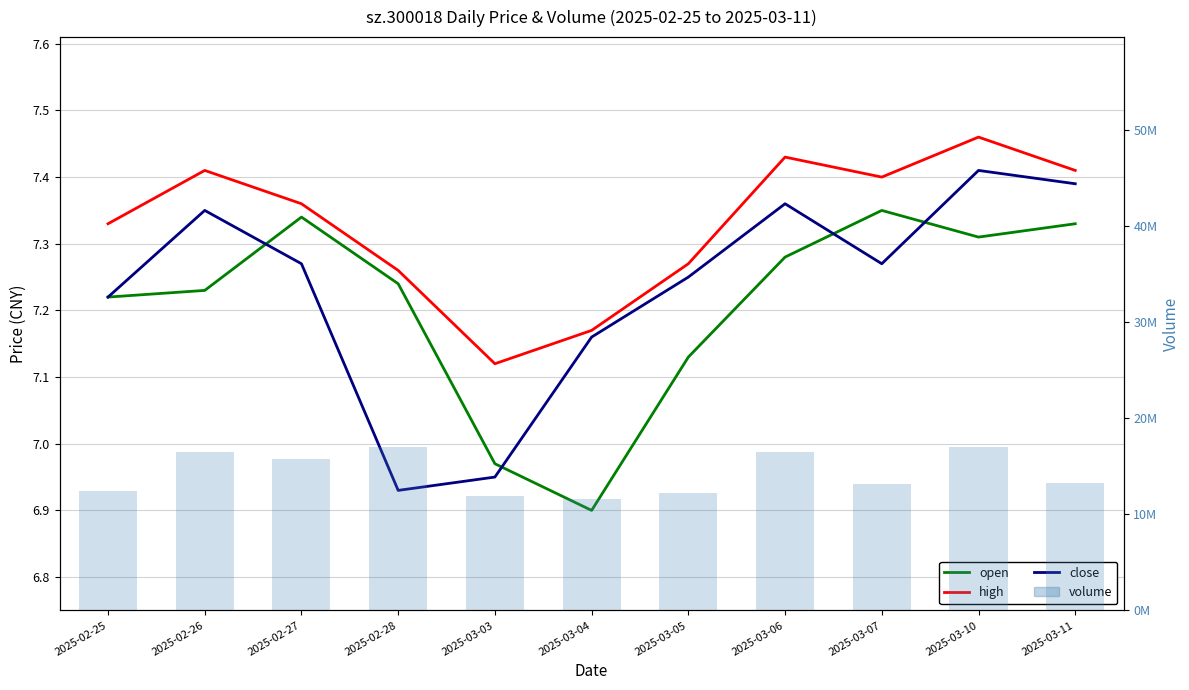

Between 2025-02-25 and 2025-03-10, which is larger?

2025-03-10